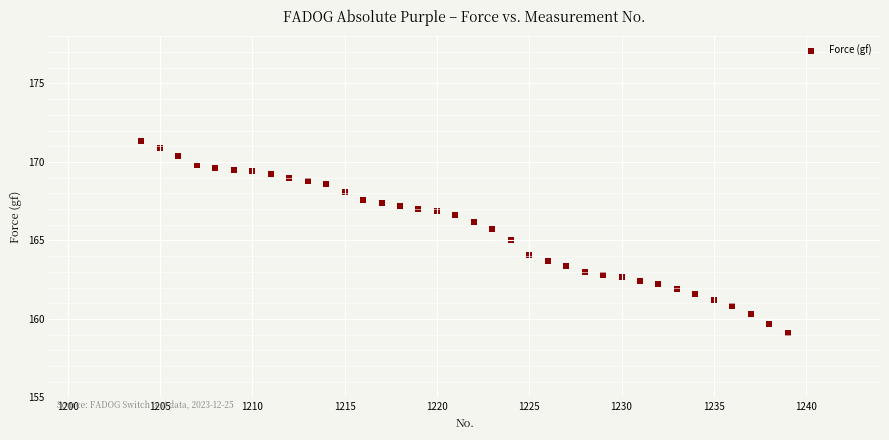

What is the range of Y values (max minus min)?

12.2